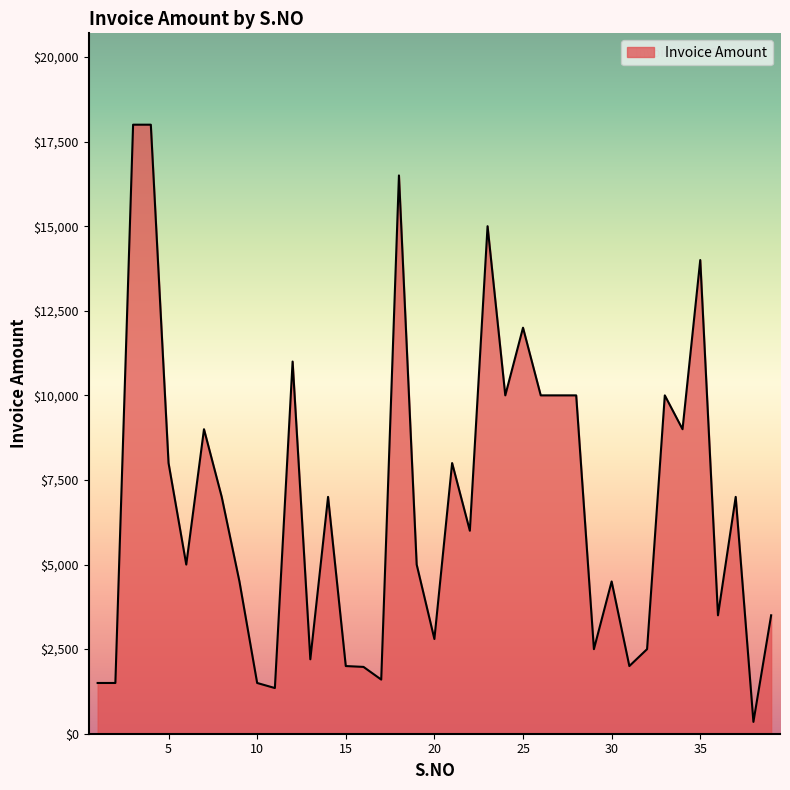

What is the greatest value displayed?

18000